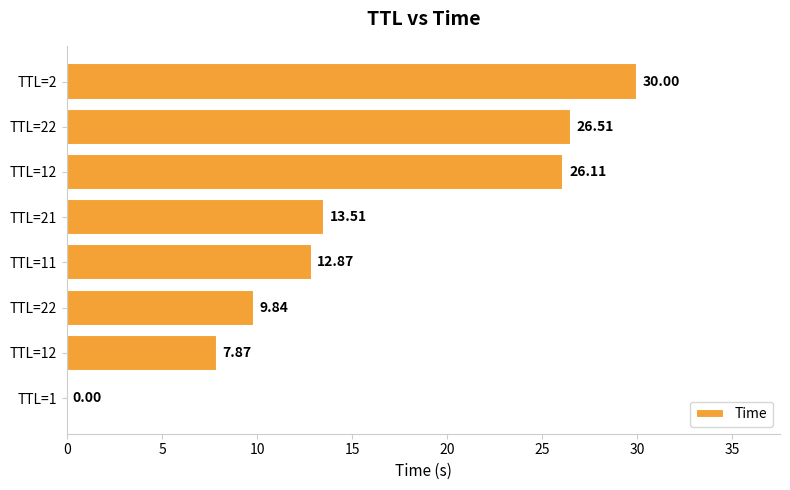

Are the bars horizontal?

Yes